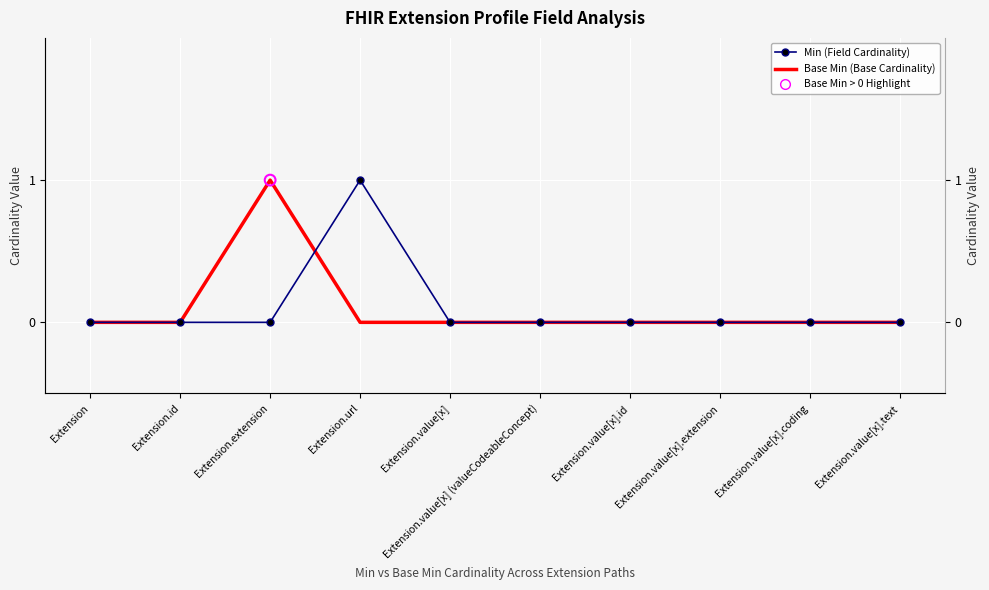

At which category is the sum across all series the highest?

Extension.extension